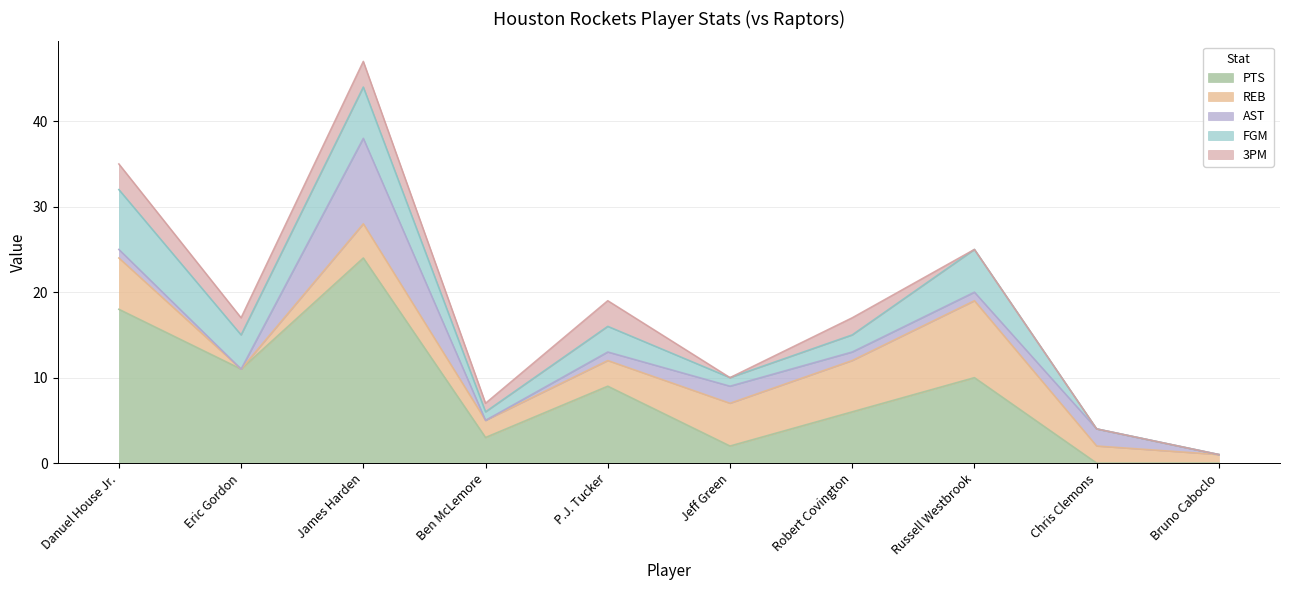

Reading left to right, what are all the values shown in this chart?

PTS: Danuel House Jr.=18	Eric Gordon=11	James Harden=24	Ben McLemore=3	P.J. Tucker=9	Jeff Green=2	Robert Covington=6	Russell Westbrook=10	Chris Clemons=0	Bruno Caboclo=0
REB: Danuel House Jr.=6	Eric Gordon=0	James Harden=4	Ben McLemore=2	P.J. Tucker=3	Jeff Green=5	Robert Covington=6	Russell Westbrook=9	Chris Clemons=2	Bruno Caboclo=1
AST: Danuel House Jr.=1	Eric Gordon=0	James Harden=10	Ben McLemore=0	P.J. Tucker=1	Jeff Green=2	Robert Covington=1	Russell Westbrook=1	Chris Clemons=2	Bruno Caboclo=0
FGM: Danuel House Jr.=7	Eric Gordon=4	James Harden=6	Ben McLemore=1	P.J. Tucker=3	Jeff Green=1	Robert Covington=2	Russell Westbrook=5	Chris Clemons=0	Bruno Caboclo=0
3PM: Danuel House Jr.=3	Eric Gordon=2	James Harden=3	Ben McLemore=1	P.J. Tucker=3	Jeff Green=0	Robert Covington=2	Russell Westbrook=0	Chris Clemons=0	Bruno Caboclo=0